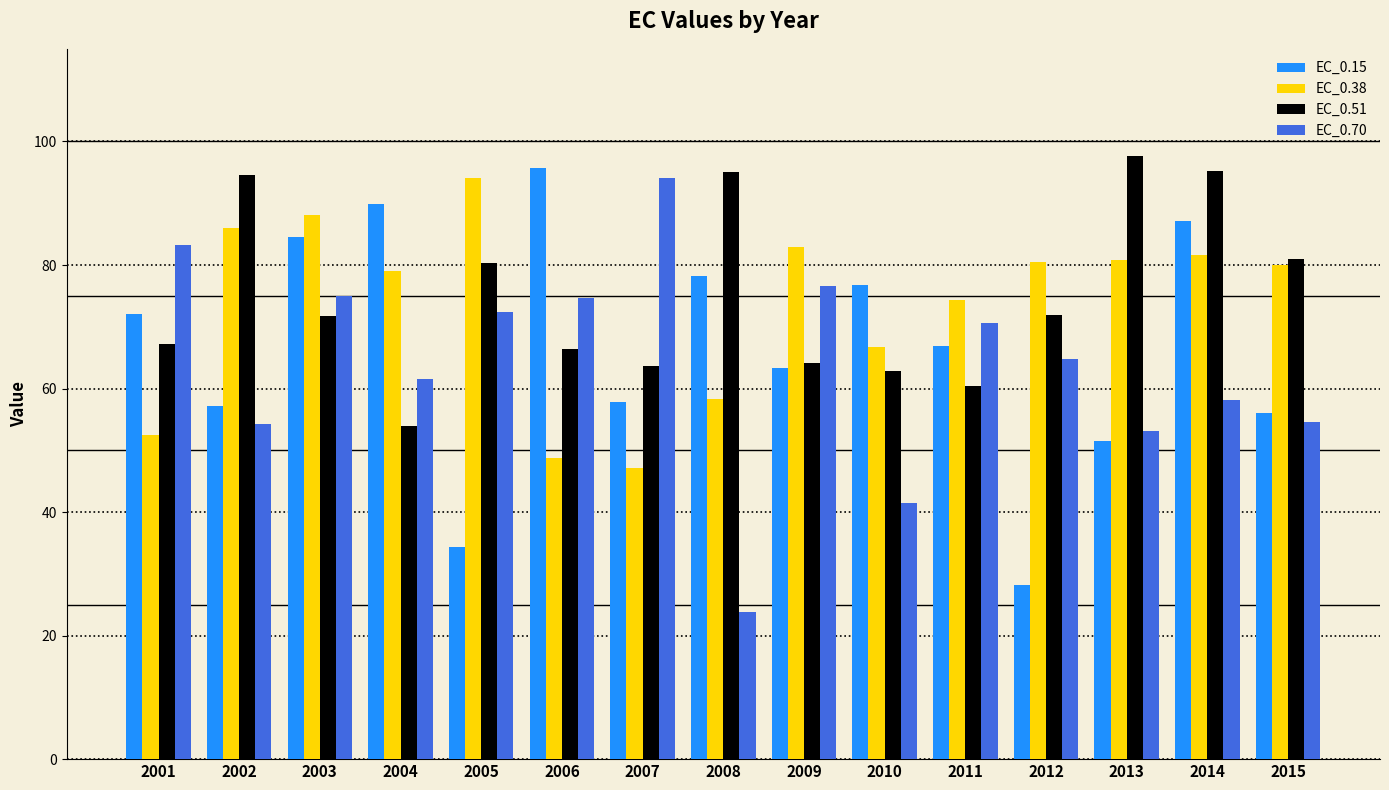

What is the average value of the EC_0.38 series?

73.4